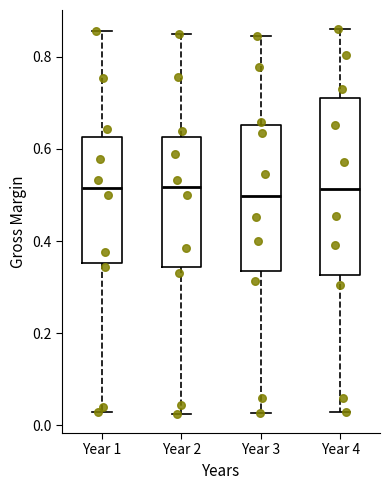

Reading left to right, transcribe this box plot: for each box, give where its median line is, the range the box spans, and where its two whiskers end, as read against the y-axis. The values are not printed on the chart, so give them approximately, as read against the axis.

Year 1: median 0.52, box 0.36 to 0.62, whiskers 0.02 to 0.86
Year 2: median 0.52, box 0.34 to 0.62, whiskers 0.02 to 0.84
Year 3: median 0.50, box 0.34 to 0.66, whiskers 0.02 to 0.84
Year 4: median 0.52, box 0.32 to 0.70, whiskers 0.02 to 0.86